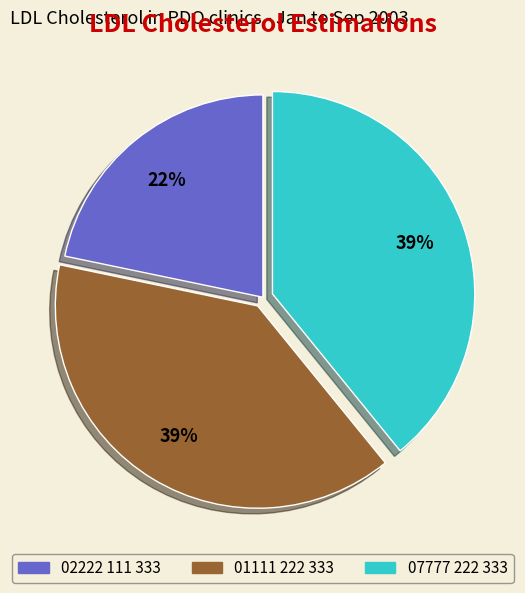

To the nearest percent, what is the combined percentage of 07777 222 333 and 02222 111 333?

61%